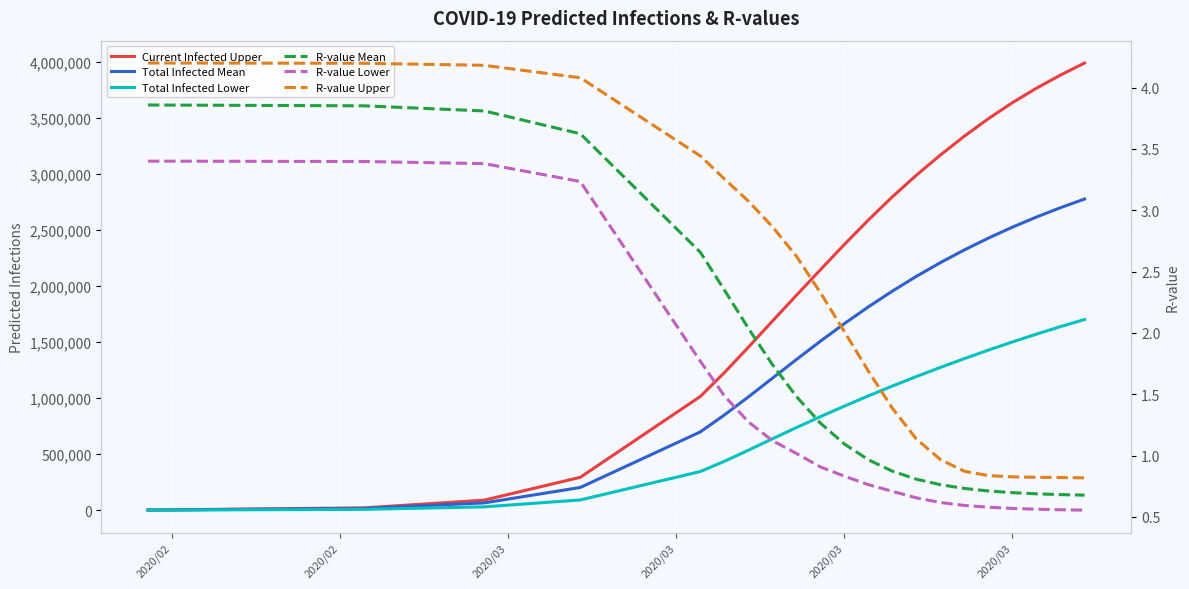

At which label does R-value Lower reach its peak?

2020/02